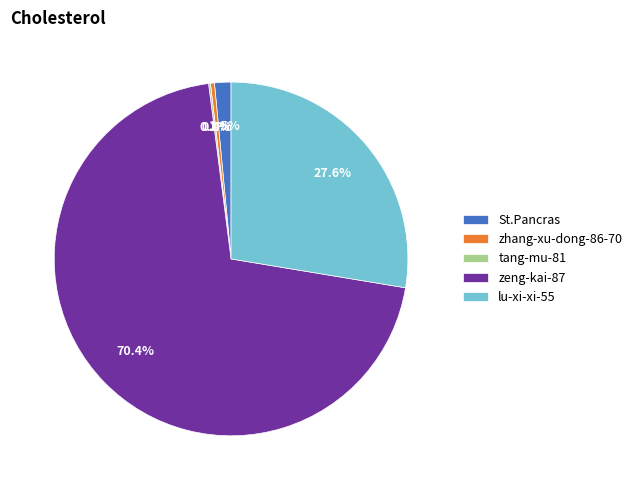

What is the ratio of the value at lu-xi-xi-55 to the value at St.Pancras?

18.4